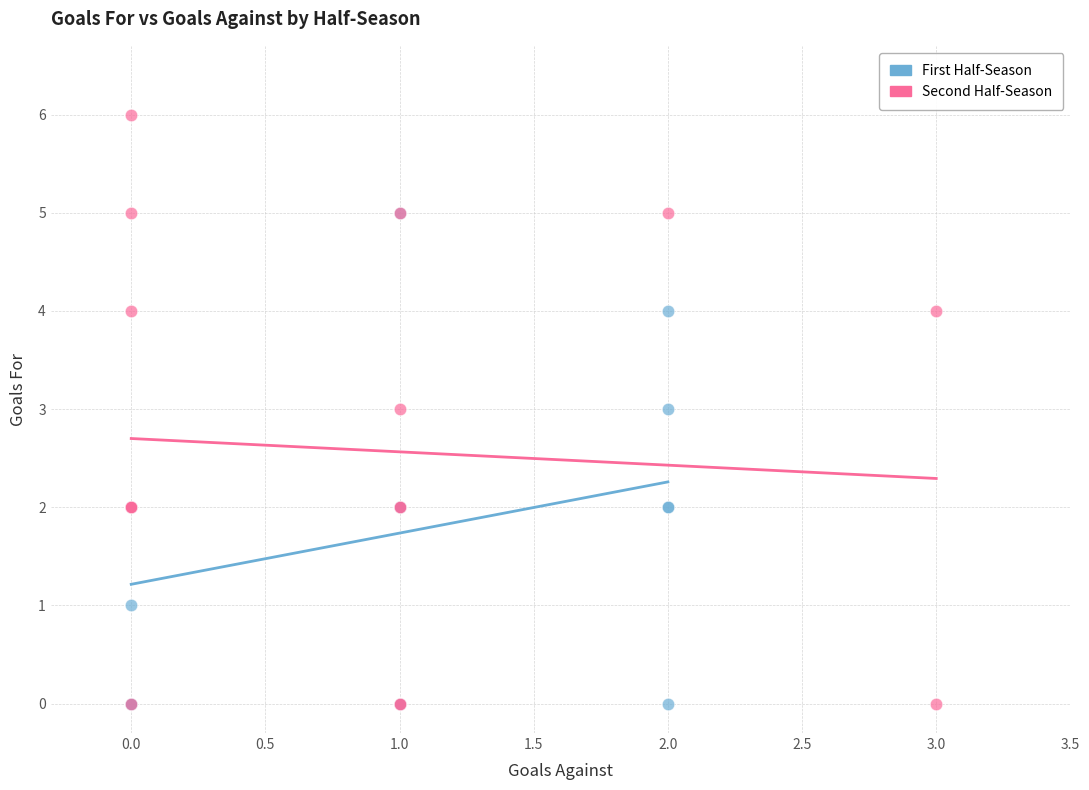

What are all the series names shown in the legend?

First Half-Season, Second Half-Season